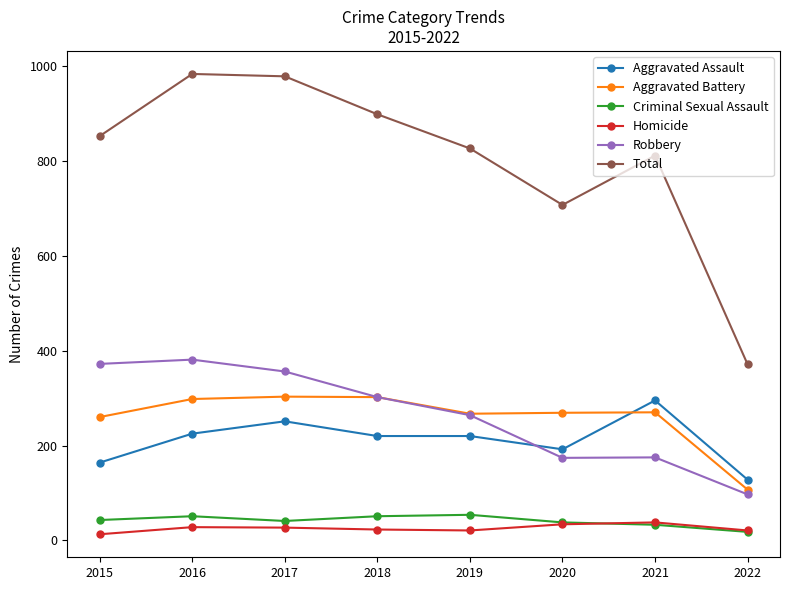

At which label is Total closest to 677?

2020